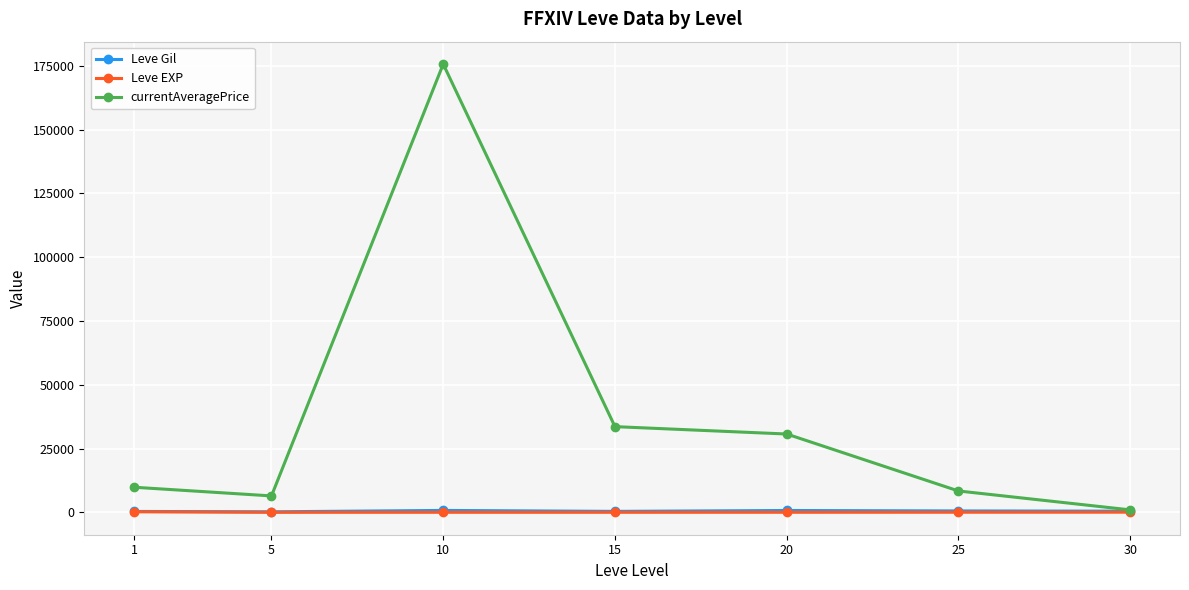

Which series changed the most between 25 and 30?

currentAveragePrice